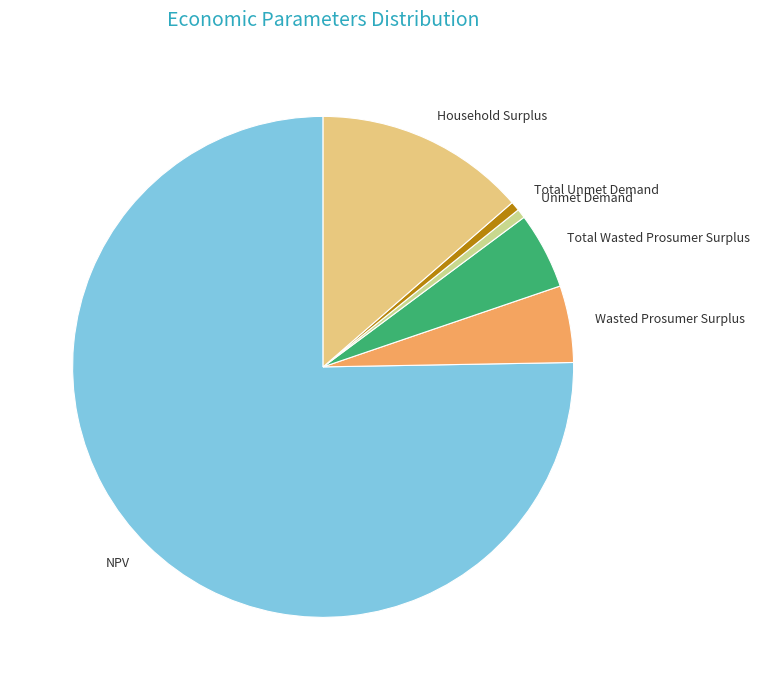

How many segments does this pie chart have?

6